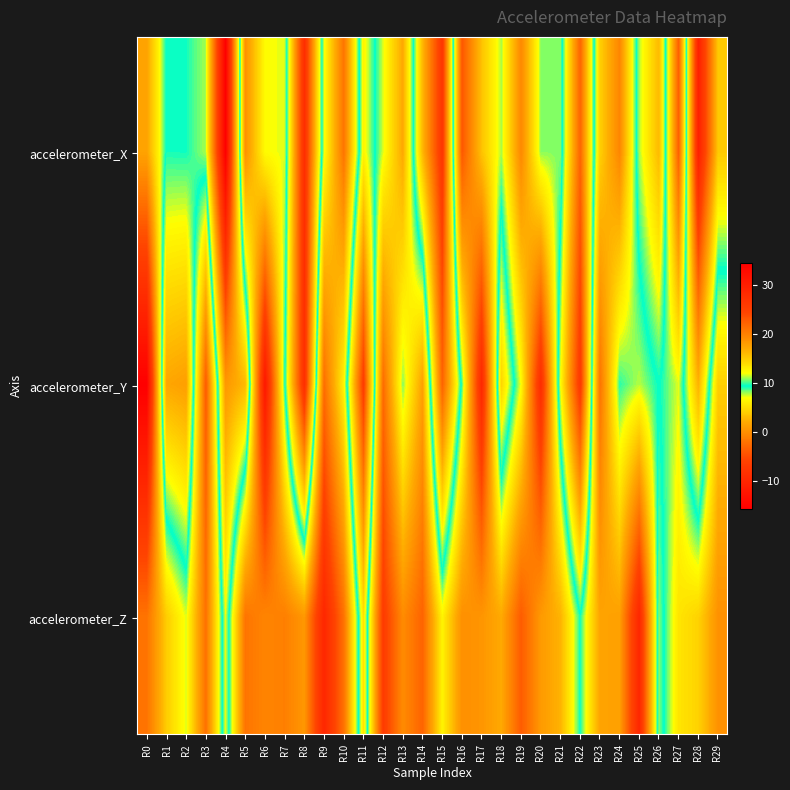

How many series are shown in this chart?

3